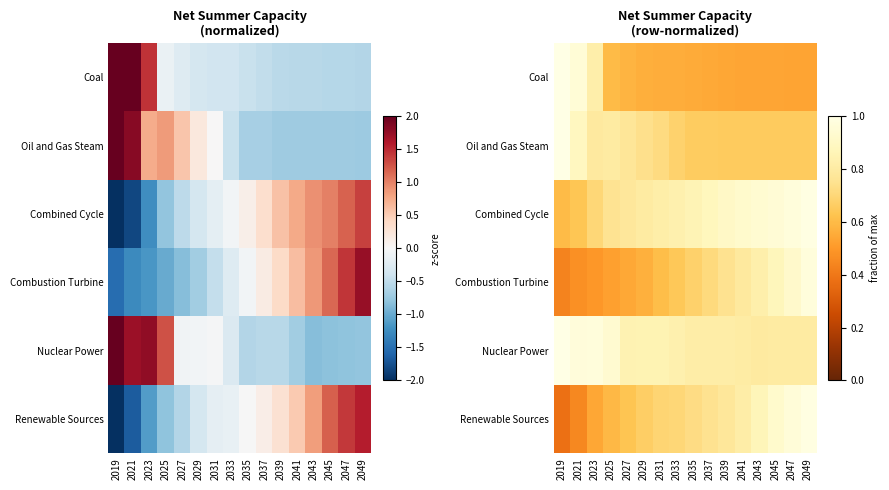

The value of Coal at 2029 is 0.9. True or false?

False